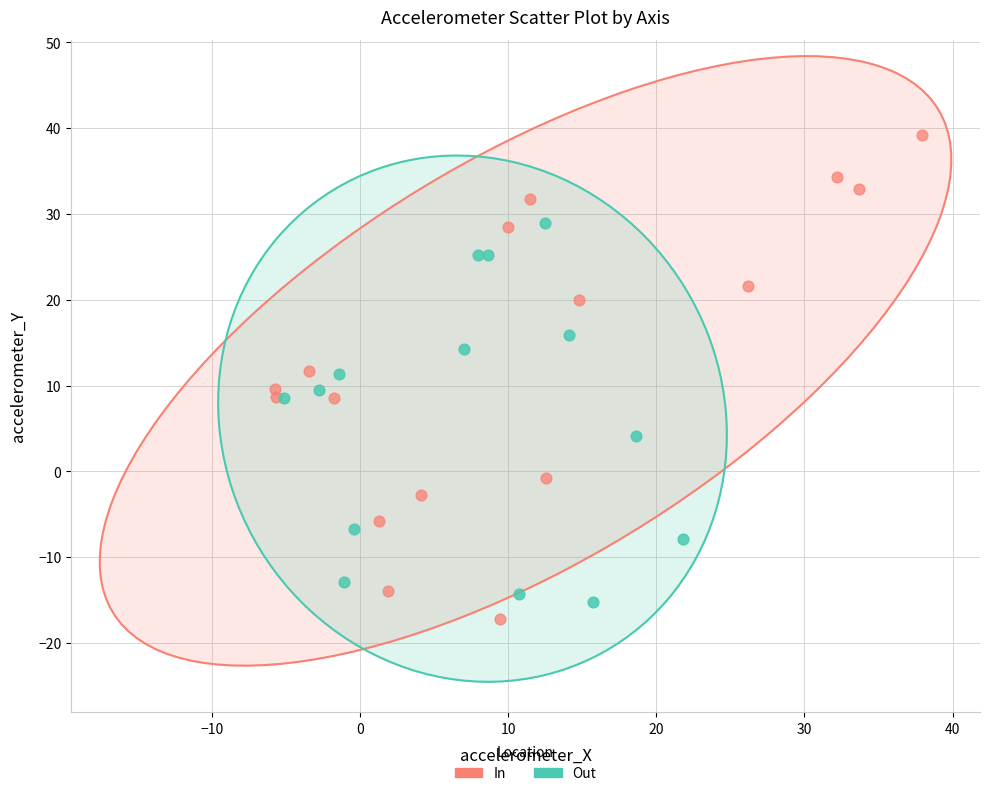

Which series reaches the minimum Y coordinate?

In